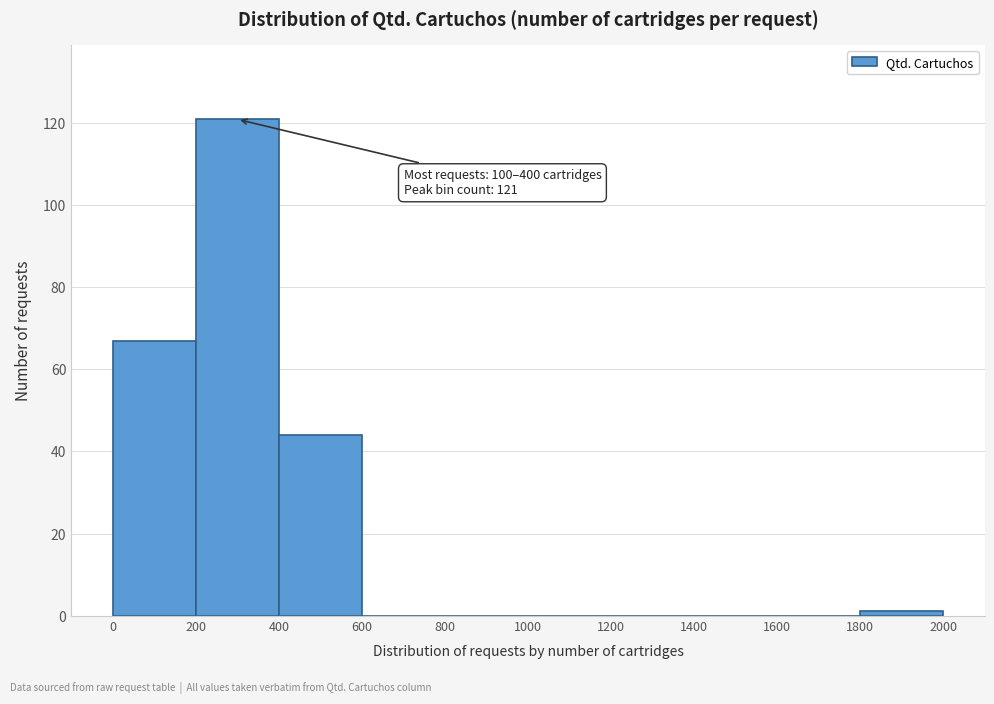

Over which range of the x-axis is the bar tallest?

200 to 400